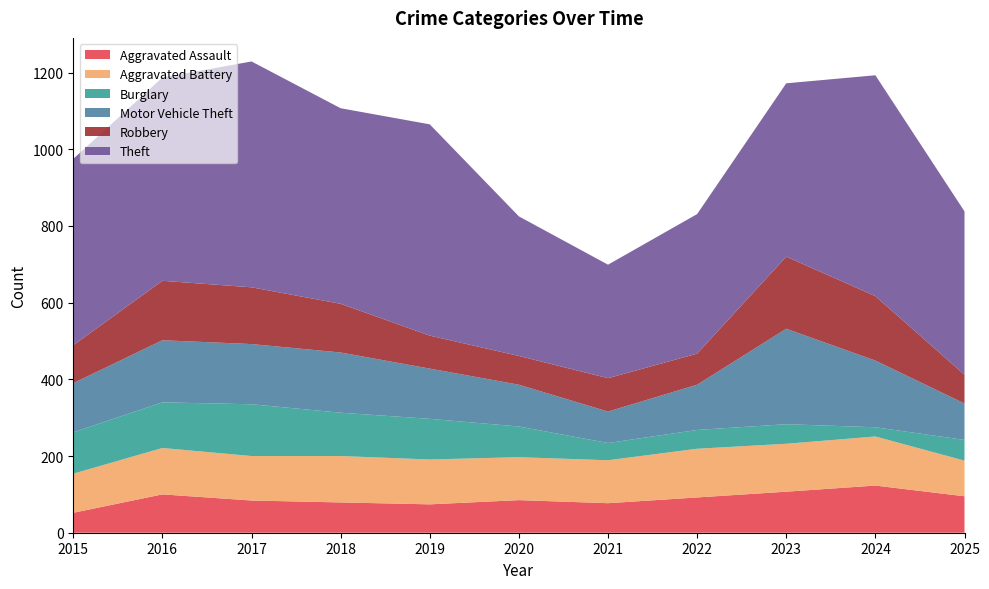

Reading right to left, extract all data points from this chart.

Aggravated Assault: 95	123	107	92	77	85	74	79	84	100	52
Aggravated Battery: 93	128	125	127	112	112	117	121	116	121	102
Burglary: 54	24	51	49	45	80	106	113	135	119	108
Motor Vehicle Theft: 95	174	249	118	82	109	131	157	157	162	128
Robbery: 75	168	188	81	87	75	86	127	148	155	99
Theft: 426	576	452	364	296	364	551	510	589	530	486